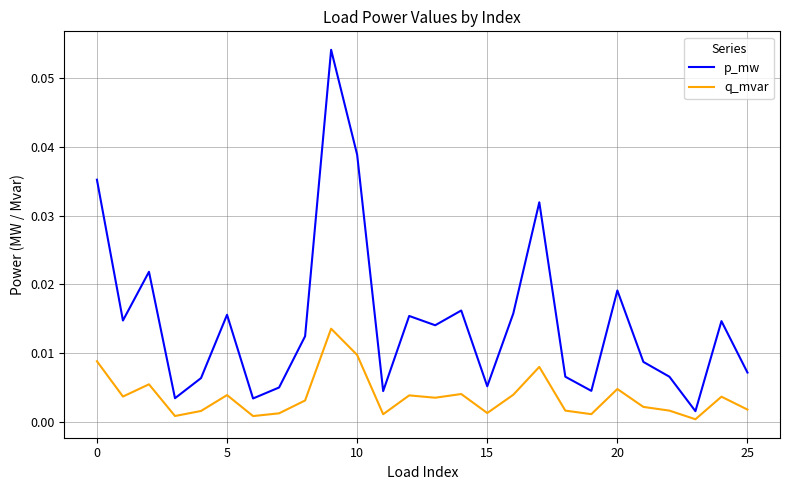

Rank the series by their maximum value, from lowest to highest.

q_mvar, p_mw